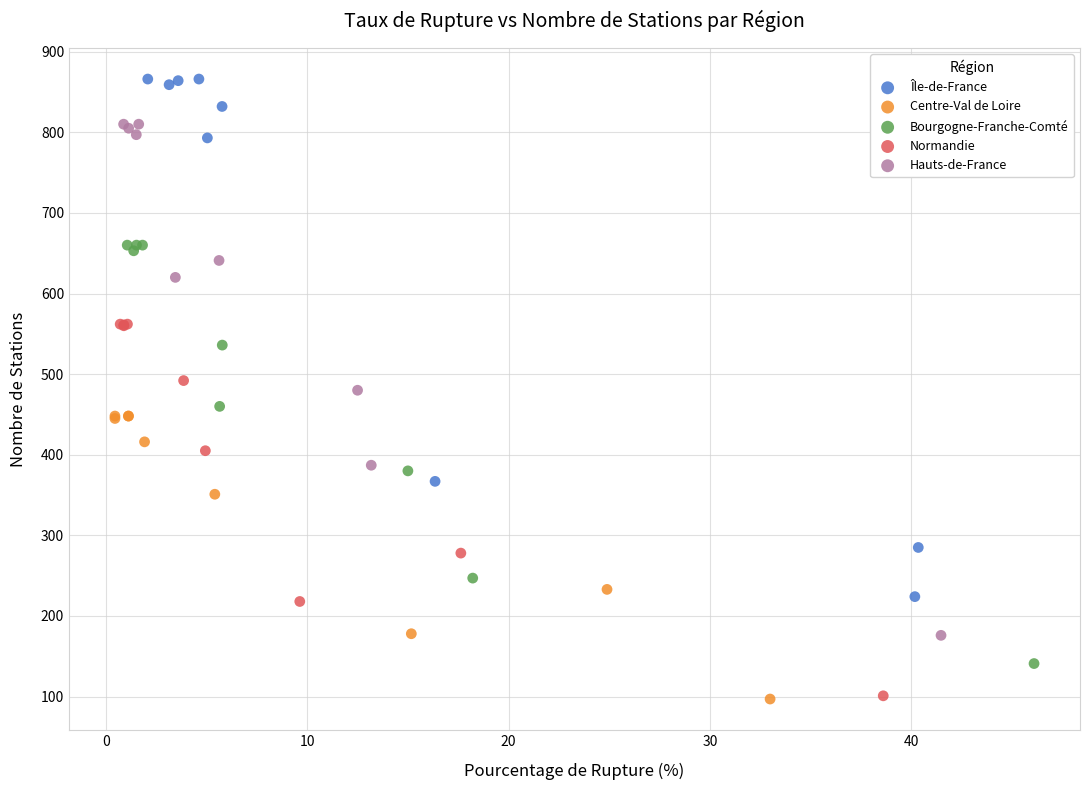

Which series has the widest spread of Y values?

Île-de-France